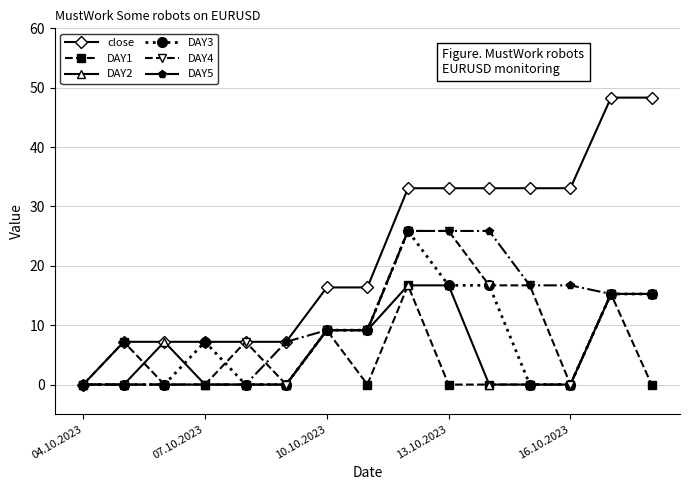

What is the value of the close point at the 7th from the left?

16.4